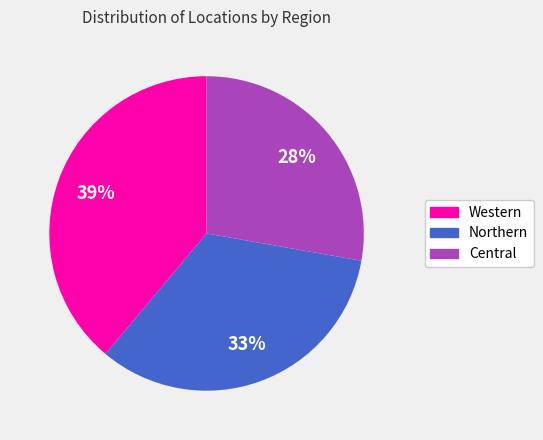

Do Western and Northern together represent more than half of the pie?

Yes